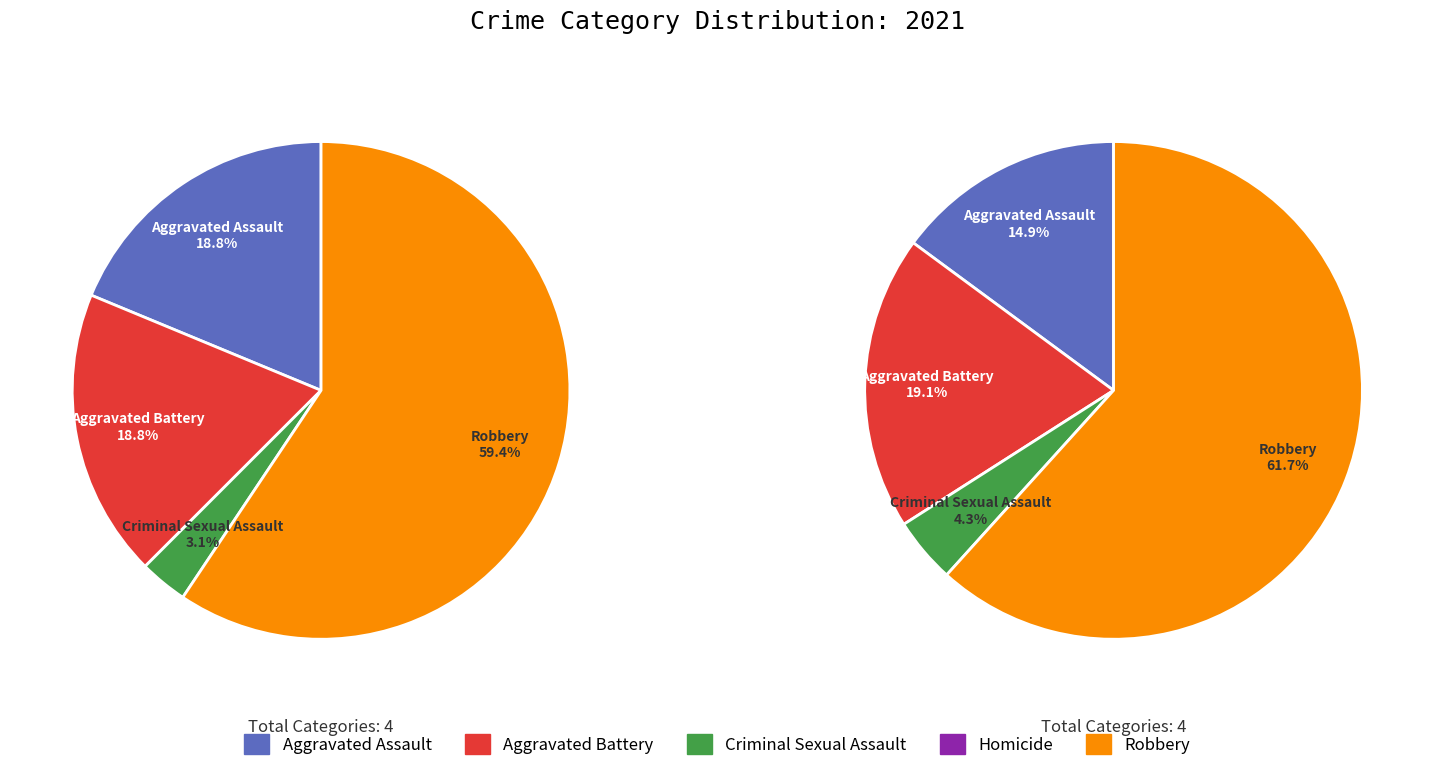

Does any single category account for the majority?

Yes